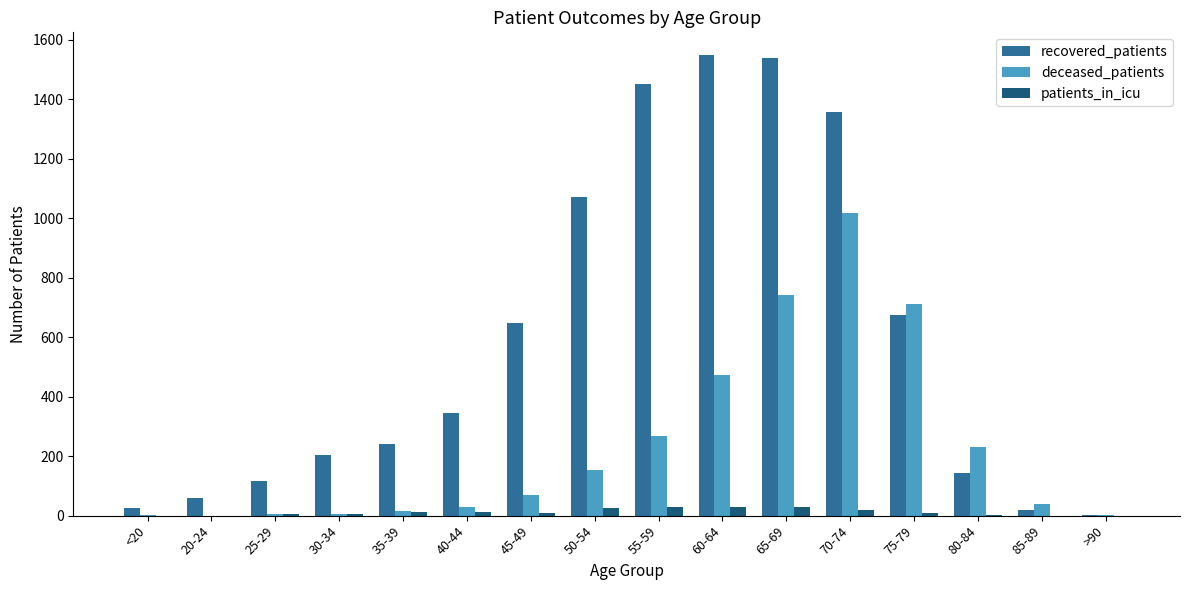

Count the number of data series in this chart.

3